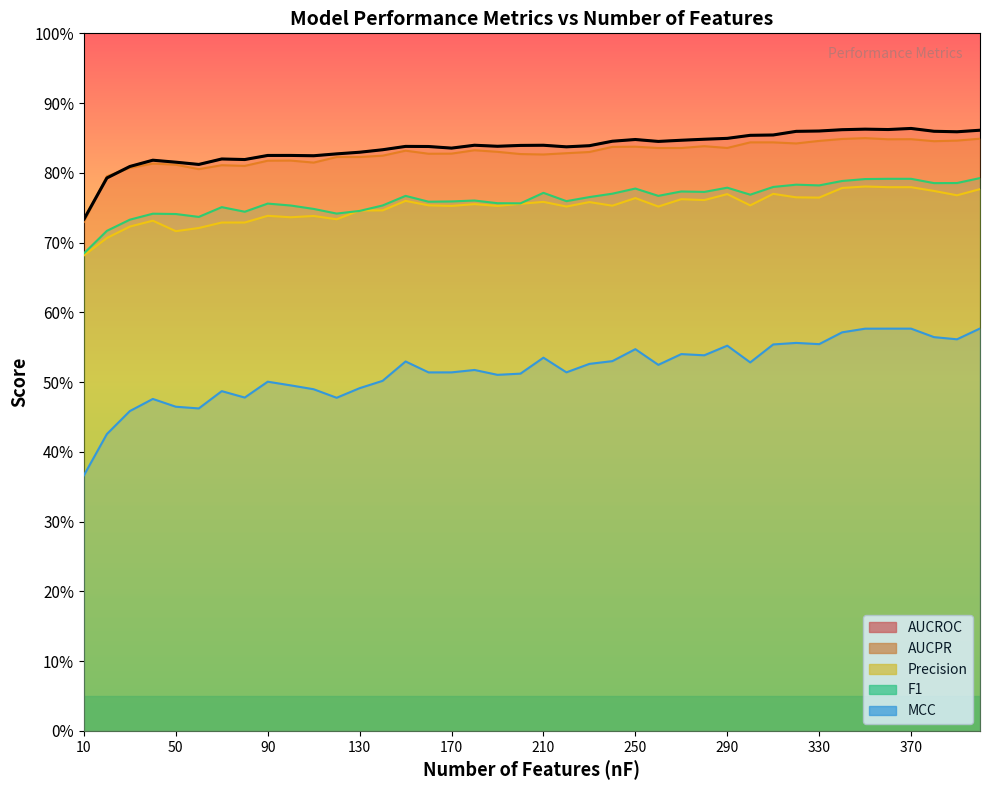

Which category has the lowest value across all series?

10